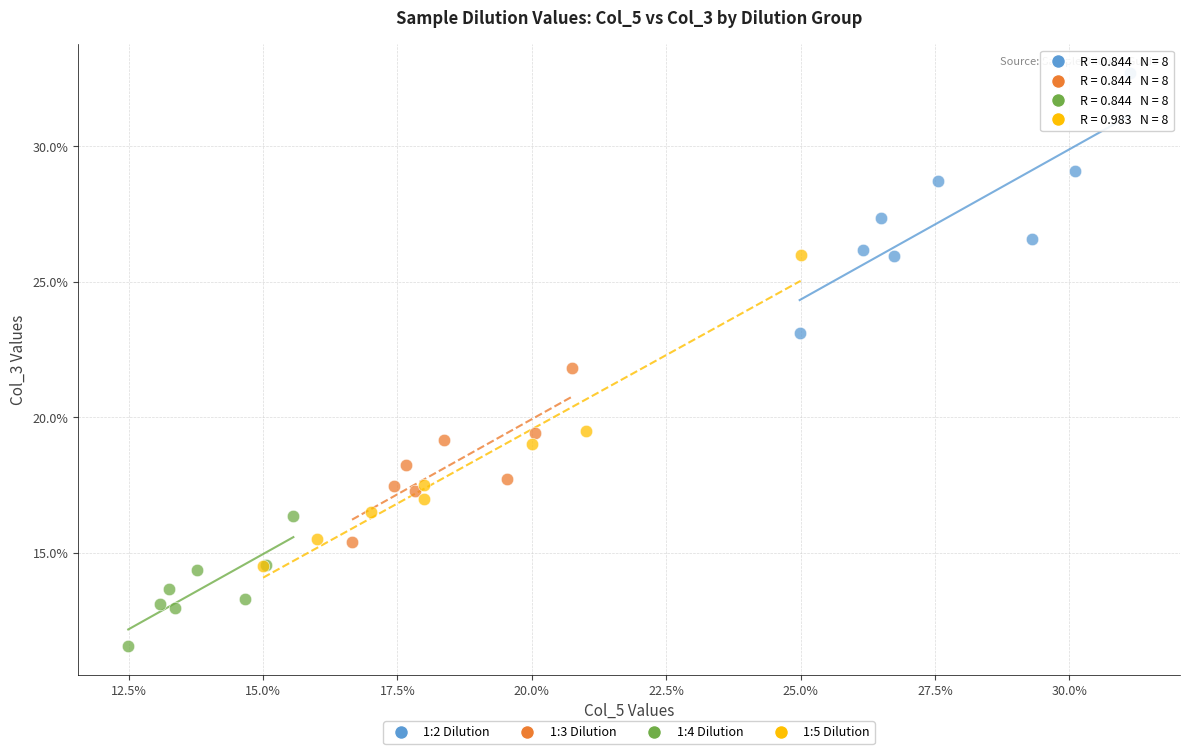

What are all the series names shown in the legend?

1:2 Dilution, 1:3 Dilution, 1:4 Dilution, 1:5 Dilution